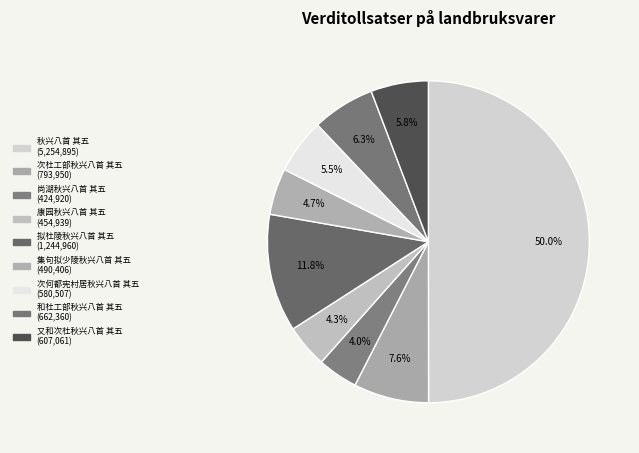

Count the number of slices in the pie.

9